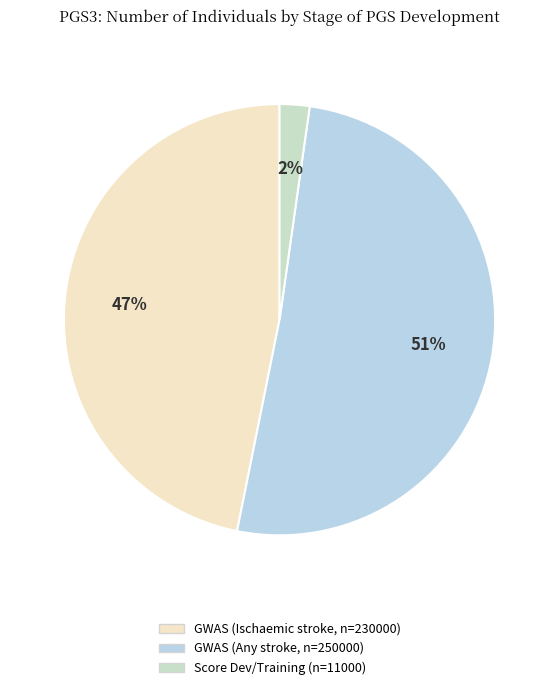

What is the majority slice?

GWAS (Any stroke, n=250000)